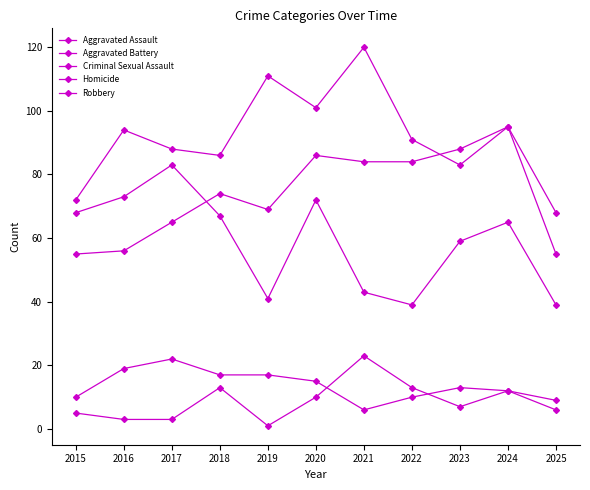

Is this an area chart (filled region under the line)?

No